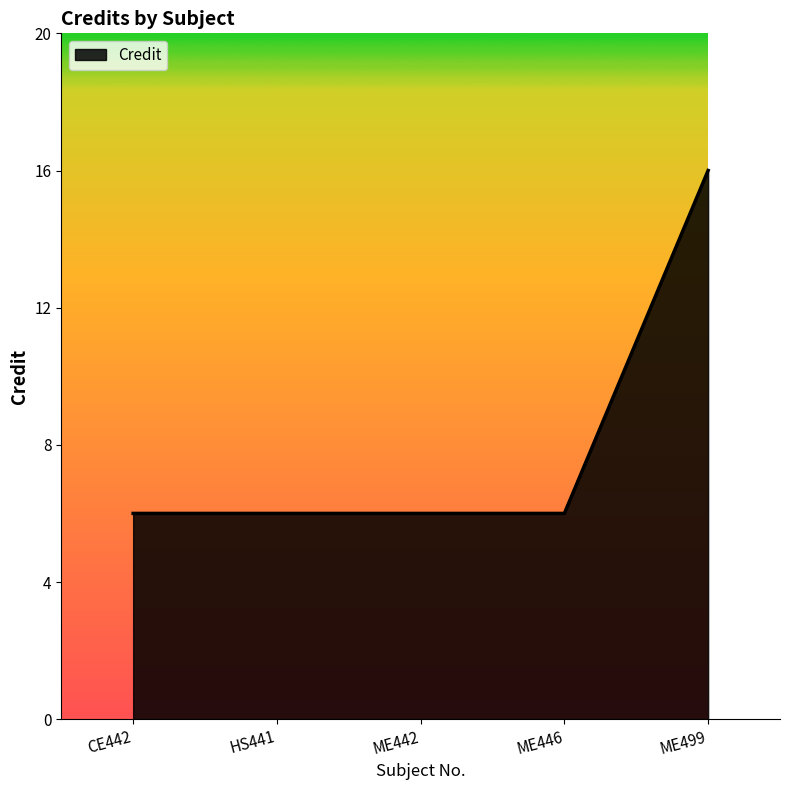

What is the greatest value displayed?

16